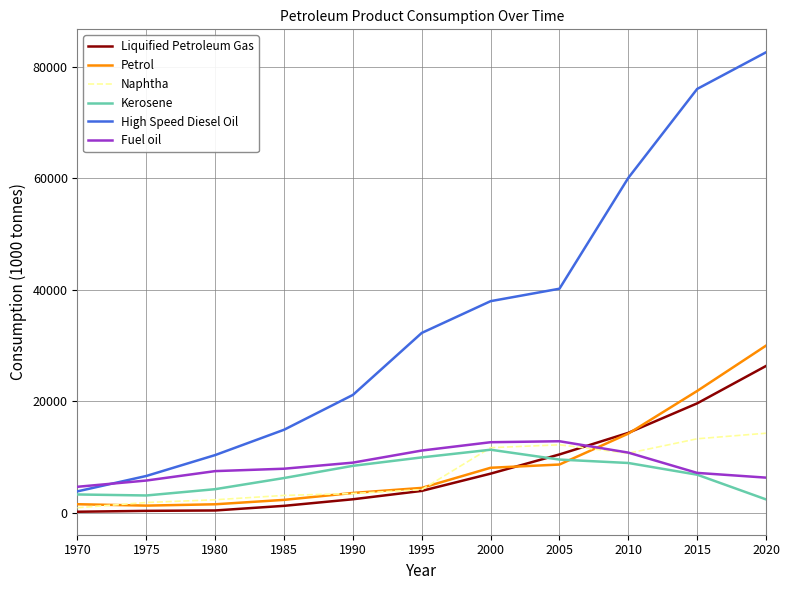

At how many categories does at least one series exceed 66527?

2